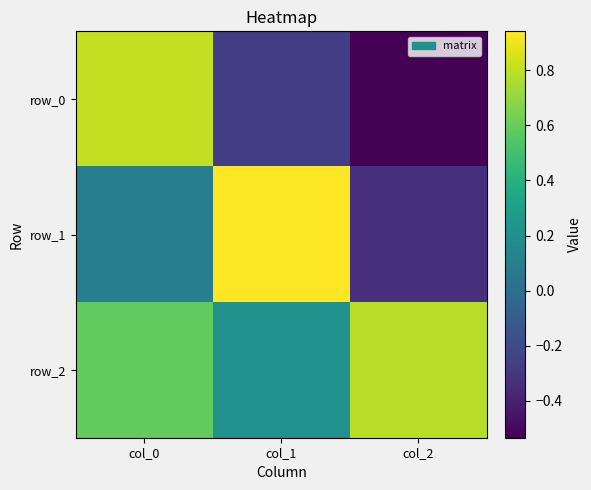

What is the maximum value for row_0?

0.8